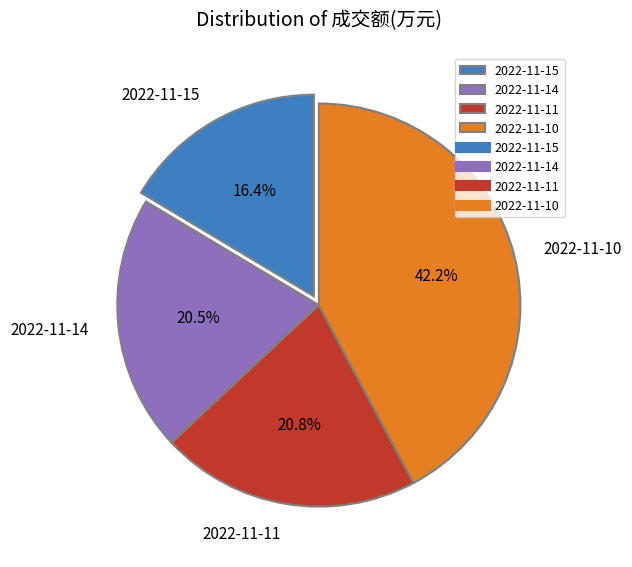

Approximately how many times larger is the value at 2022-11-11 compared to 2022-11-15?

1.3